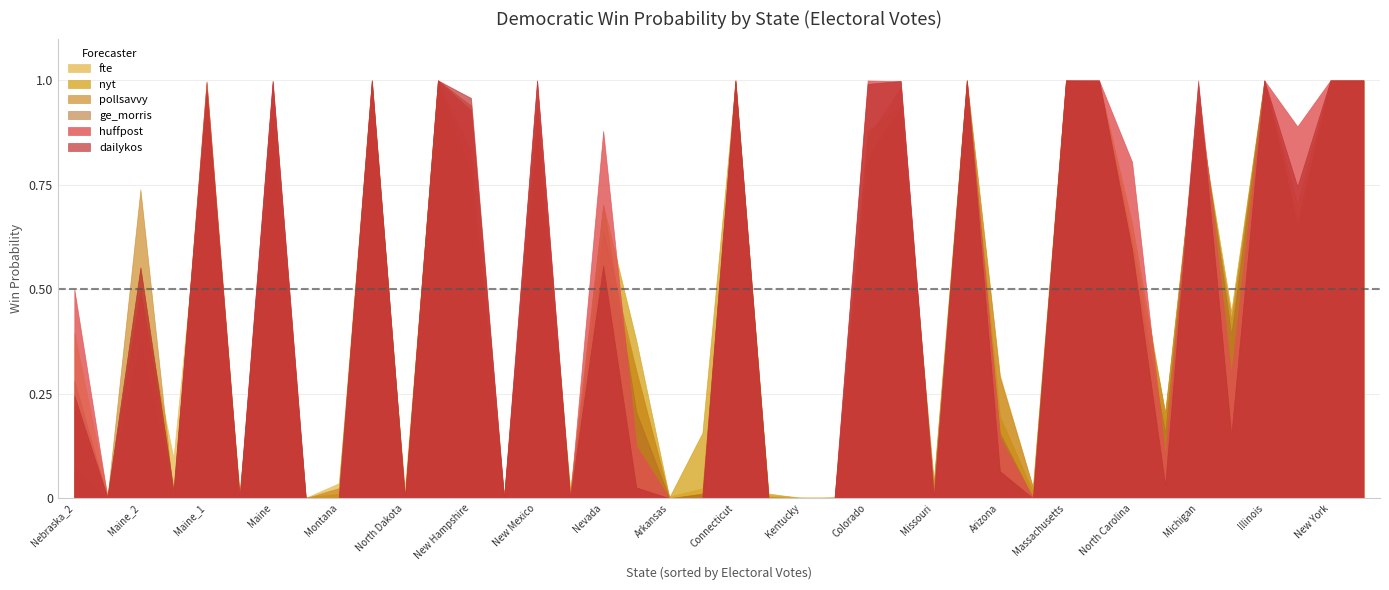

Which series has the largest total across all categories?

huffpost